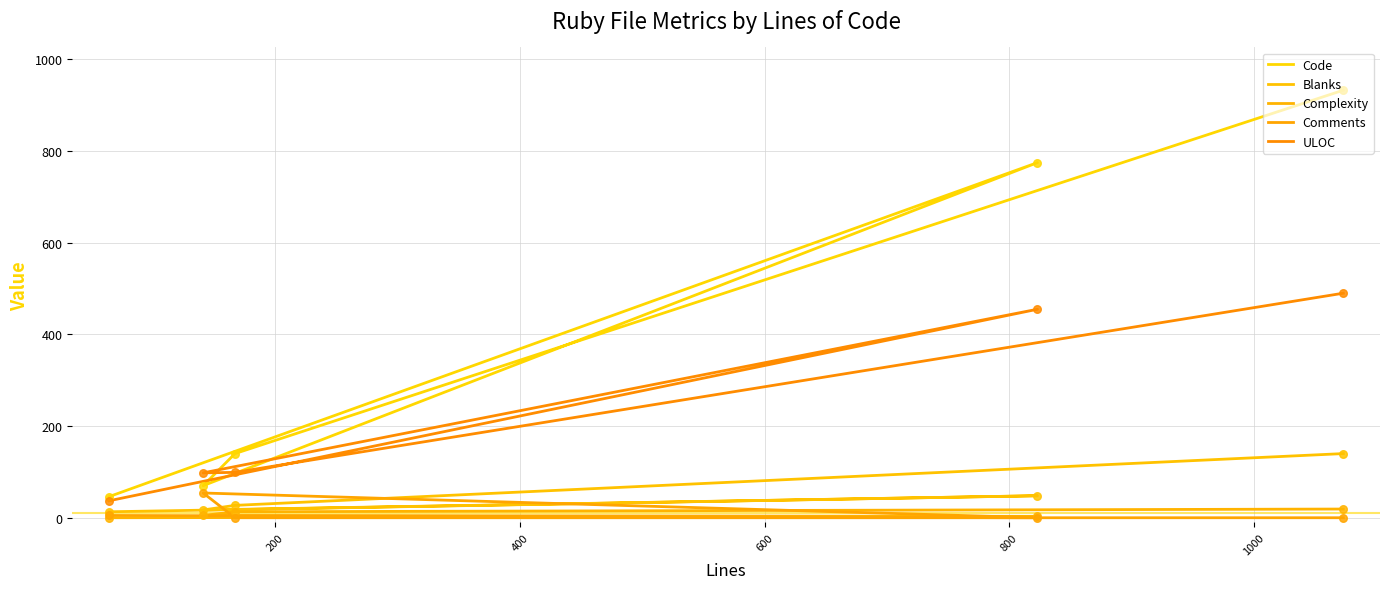

Which series has the largest total across all categories?

Code